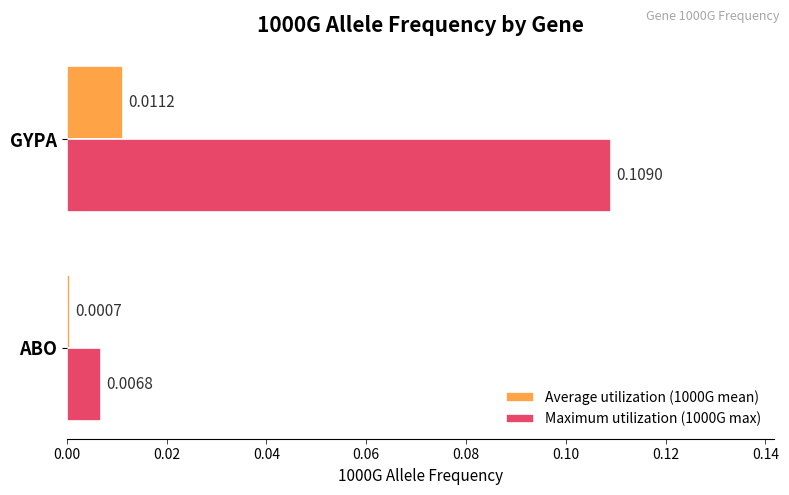

List the series in order of their peak value, lowest first.

Average utilization (1000G mean), Maximum utilization (1000G max)